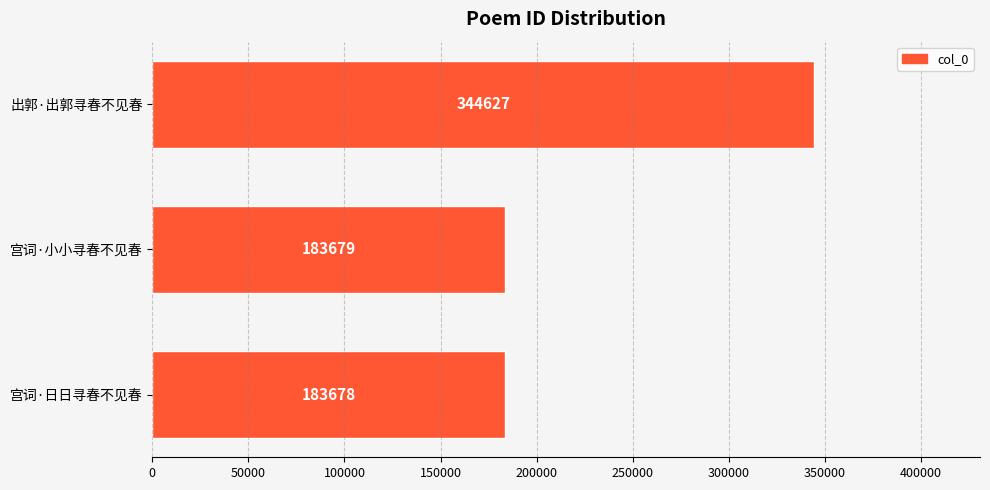

What is the sum of all values?

711984